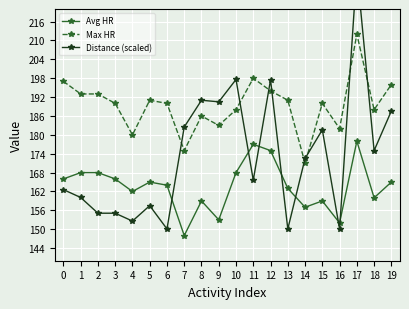

What is the value of the Max HR point at the 14th from the left?

191